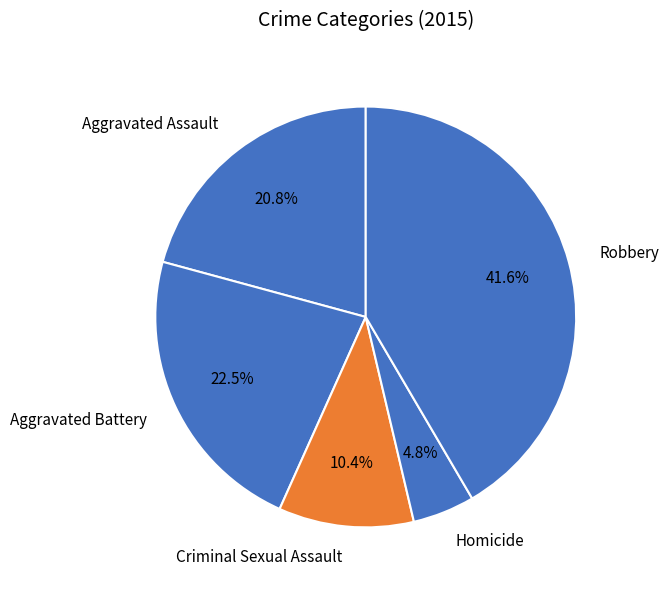

What is the largest slice in the pie chart?

Robbery